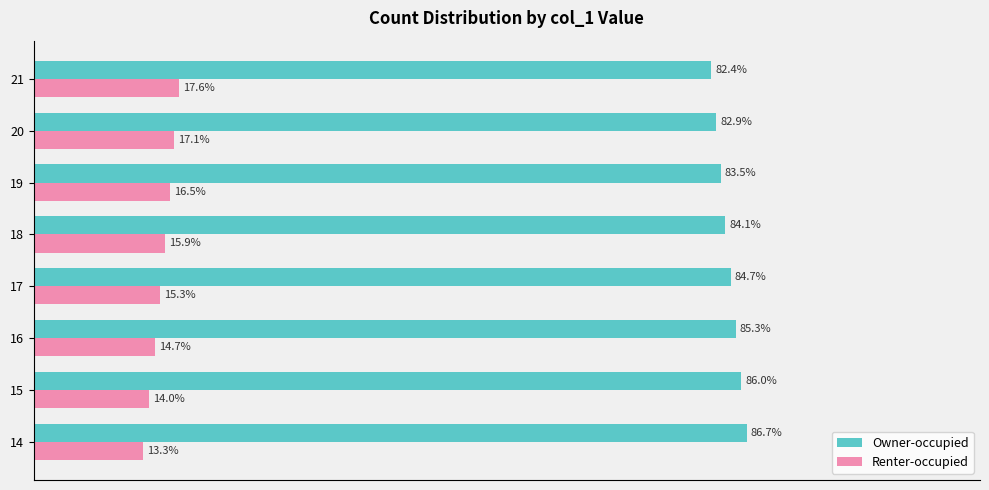

List the series in order of their overall mean, lowest first.

Renter-occupied, Owner-occupied